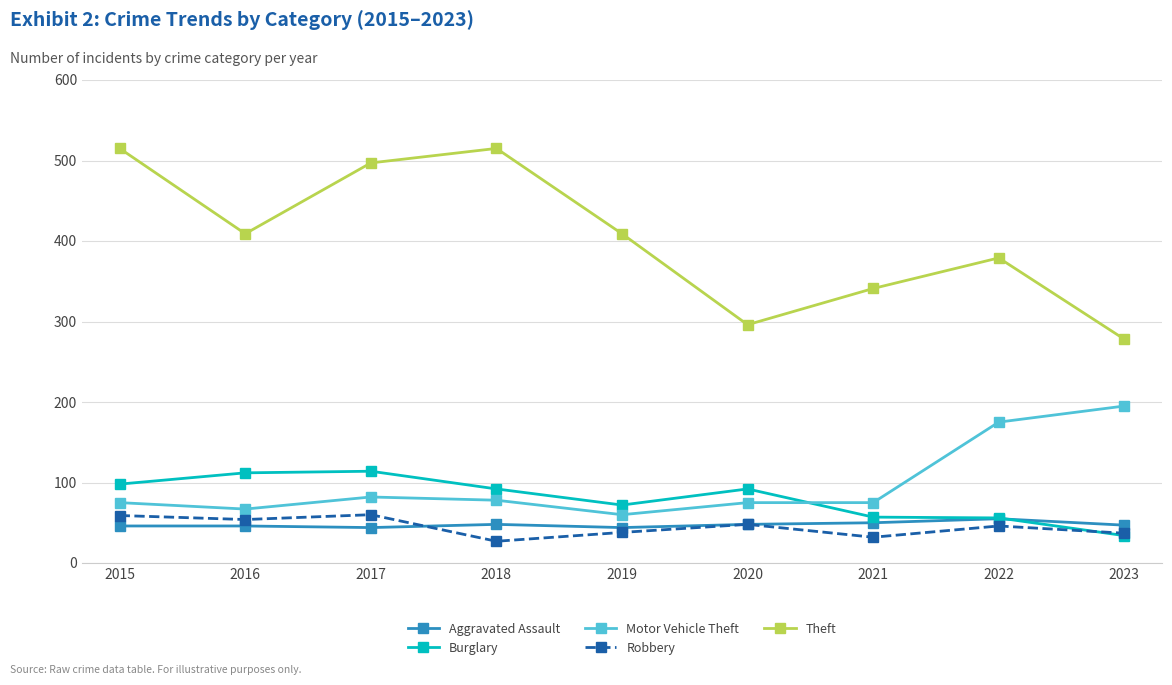

Read the Theft value at 2018.

515